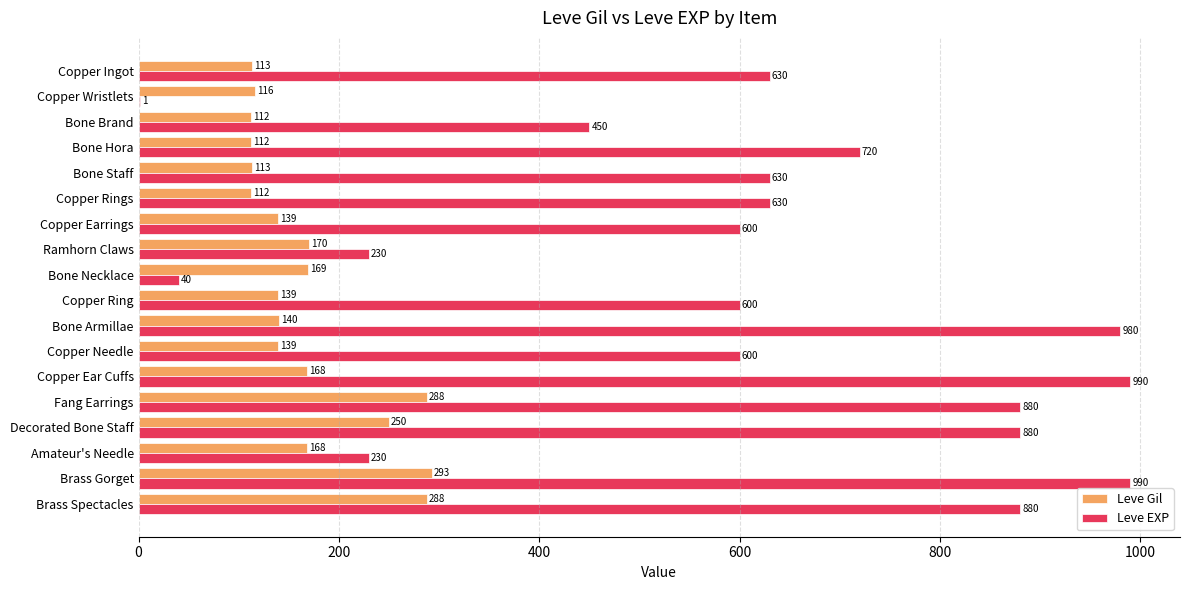

What is the approximate value of Leve Gil at Bone Staff, to the nearest 50?

100